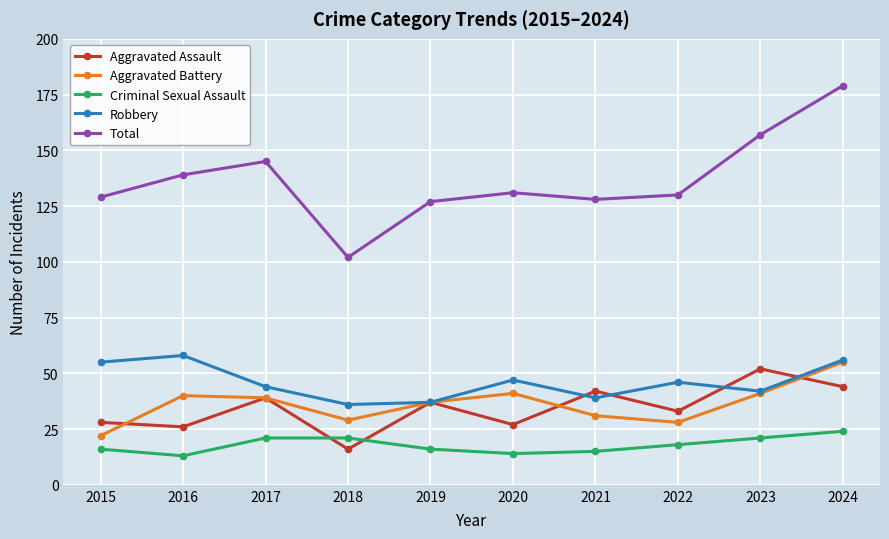

True or false: Aggravated Battery has more than 2 points higher than both neighbors.

False